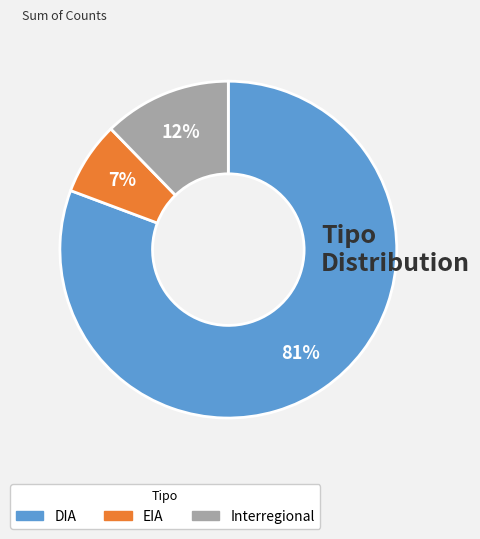

Is there any slice that represents more than half of the pie?

Yes